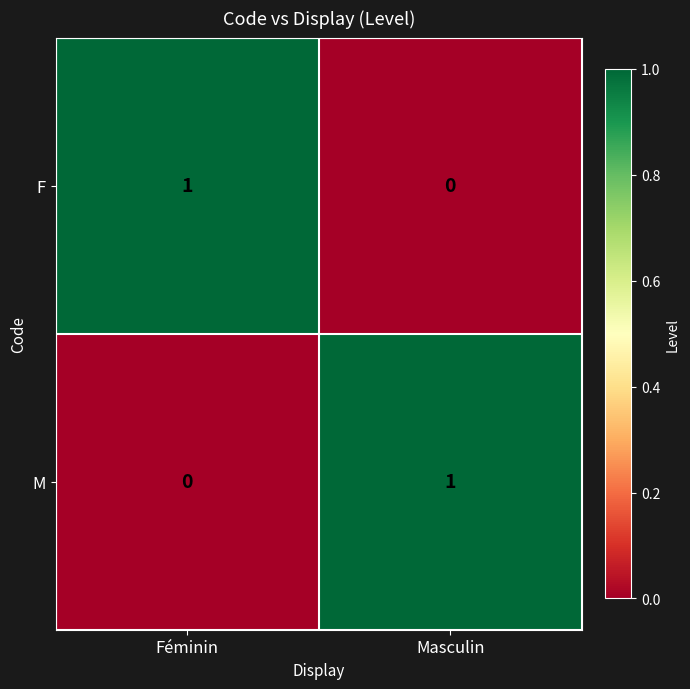

Which category has the lowest value in the M series?

Féminin